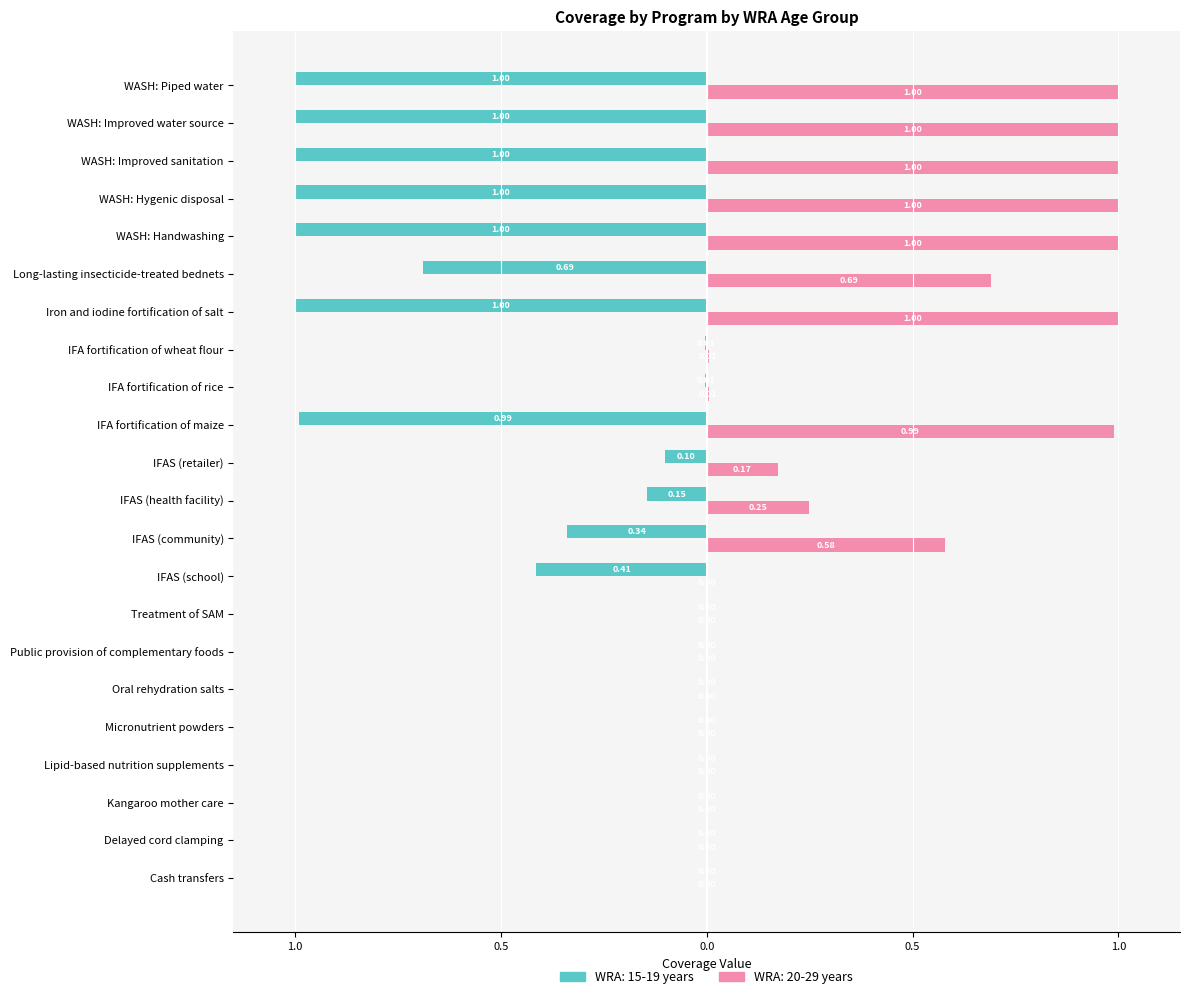

True or false: WRA: 15-19 years has a value of -0.0 at IFA fortification of rice.

True